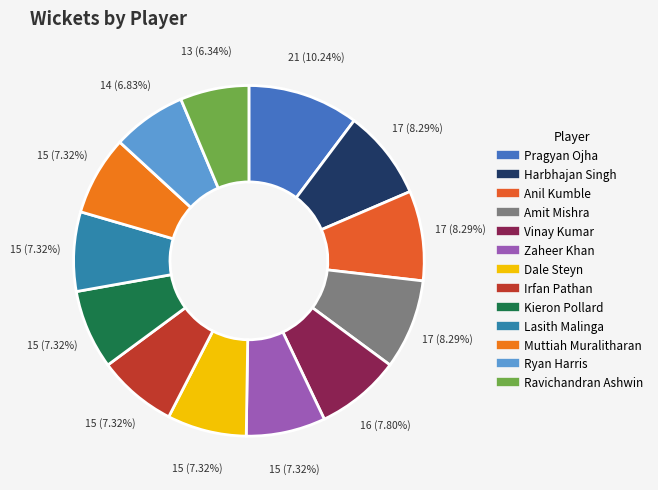

Is it true that Ravichandran Ashwin is 6% of the pie?

True